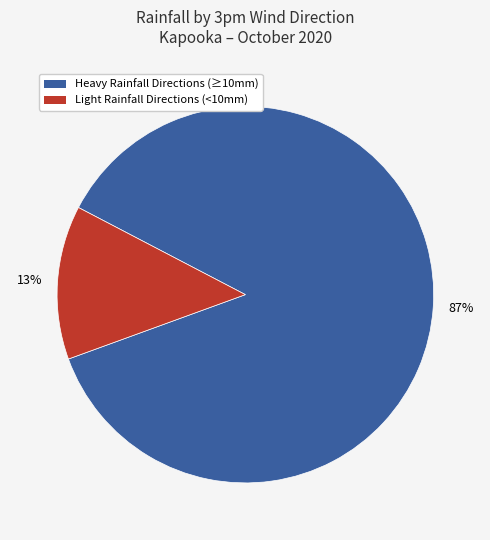

Does any single category account for the majority?

Yes